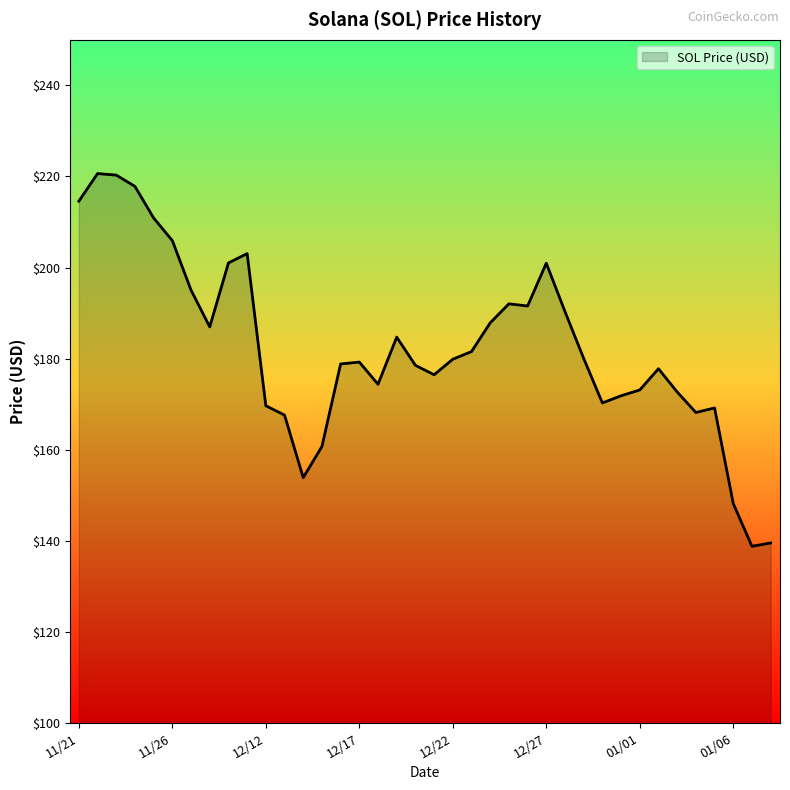

What is the smallest value displayed?

138.8